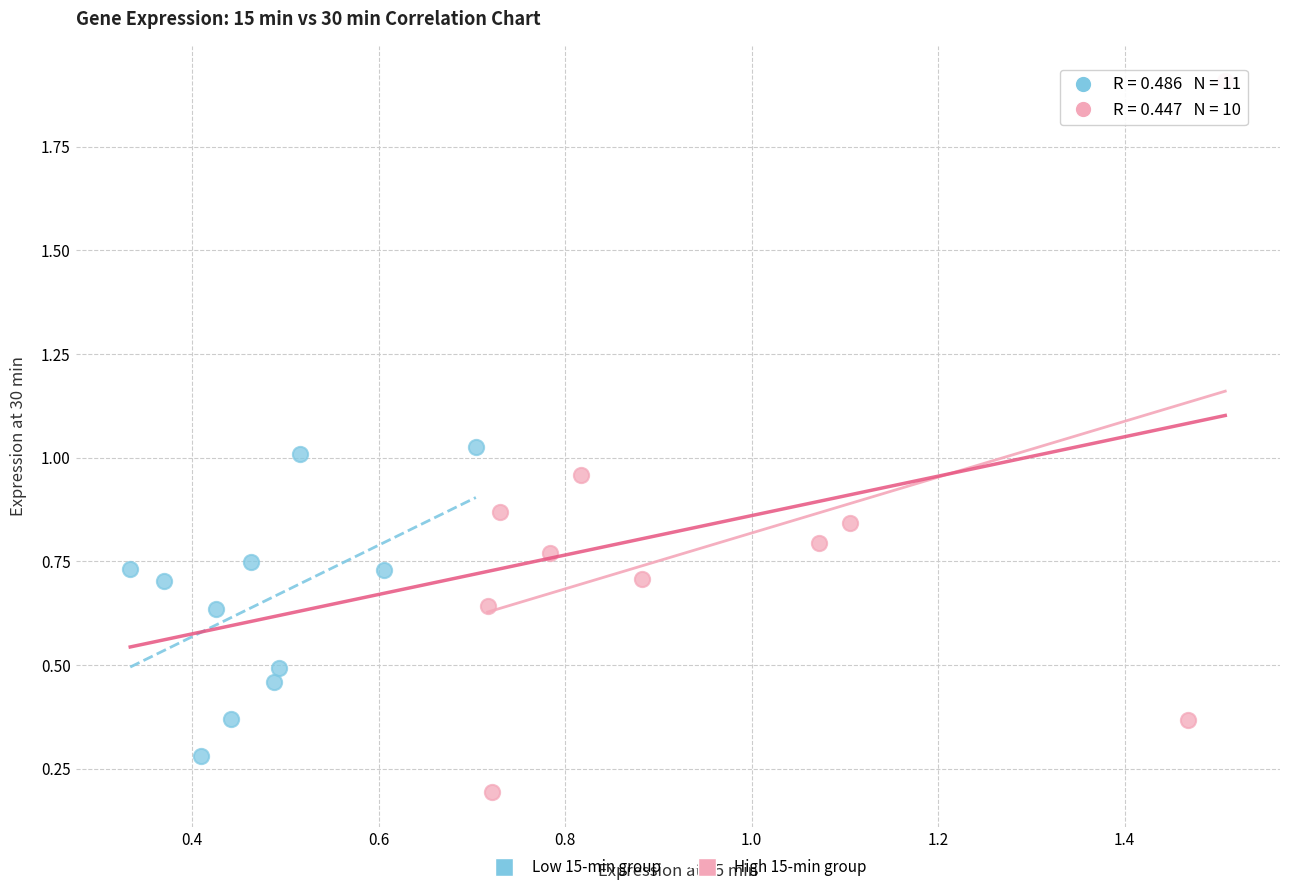

Which series has the widest spread of Y values?

High 15-min group